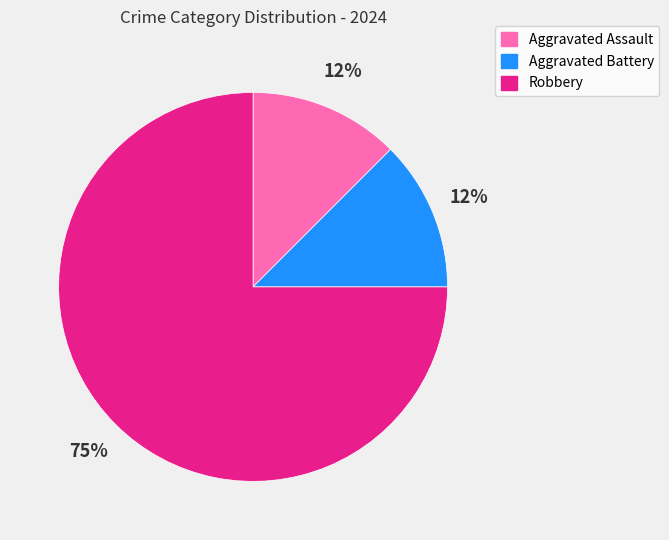

Between Robbery and Aggravated Battery, which is larger?

Robbery